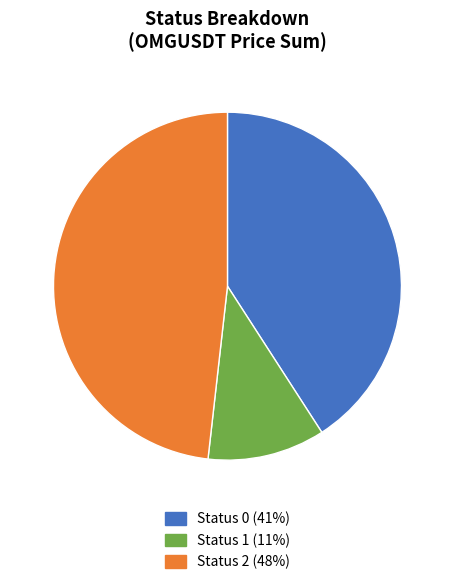

How many segments does this pie chart have?

3